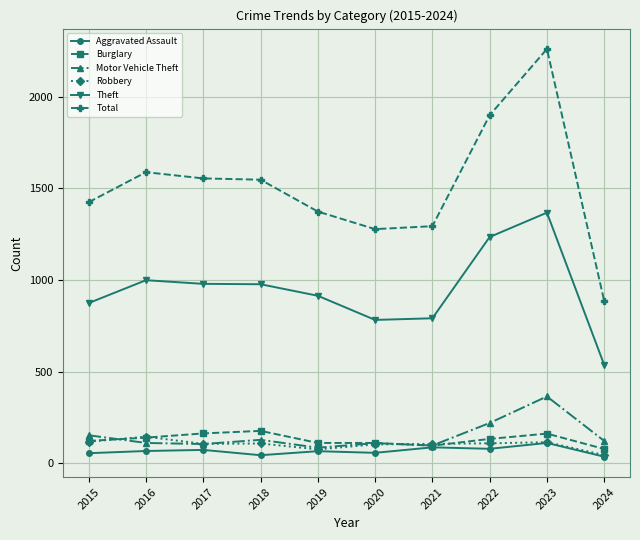

True or false: Theft and Aggravated Assault intersect in this chart.

False